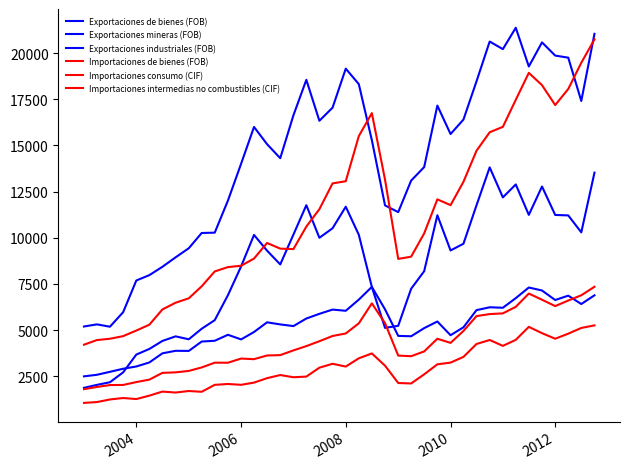

Which series ends up on top after the final intersection of Importaciones intermedias no combustibles (CIF) and Exportaciones mineras (FOB)?

Exportaciones mineras (FOB)